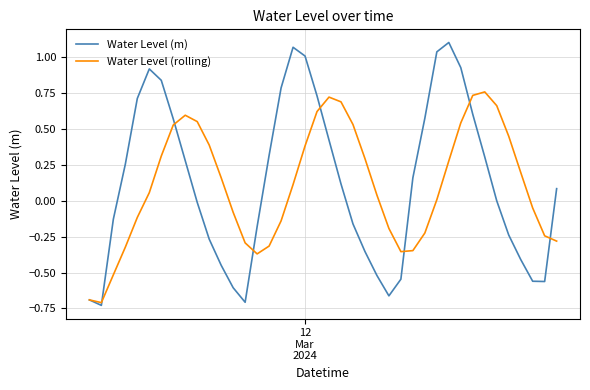

Which series has the largest range (max minus min)?

Water Level (m)